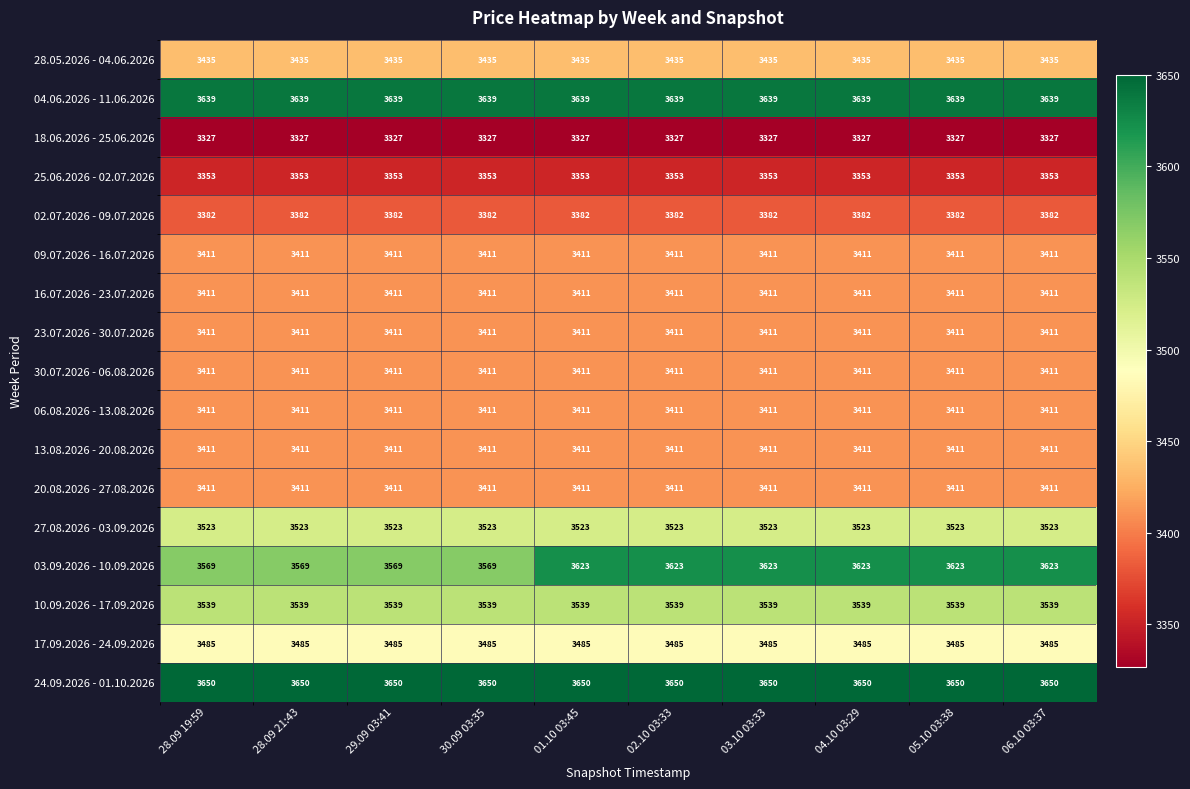

What is the minimum value shown in the chart?

3327